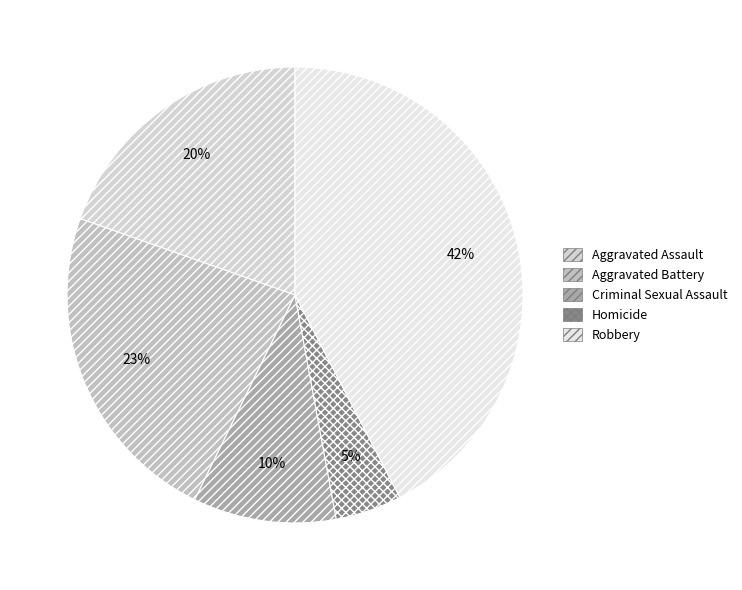

To the nearest percent, what is the combined percentage of Aggravated Battery and Aggravated Assault?

43%